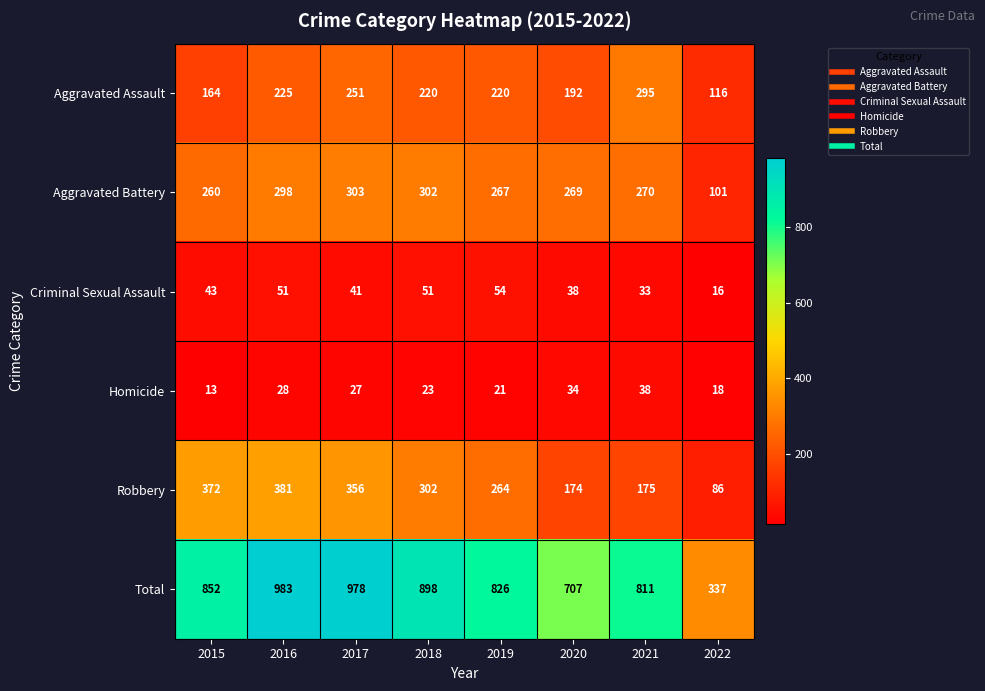

At which category is the sum across all series the highest?

2016